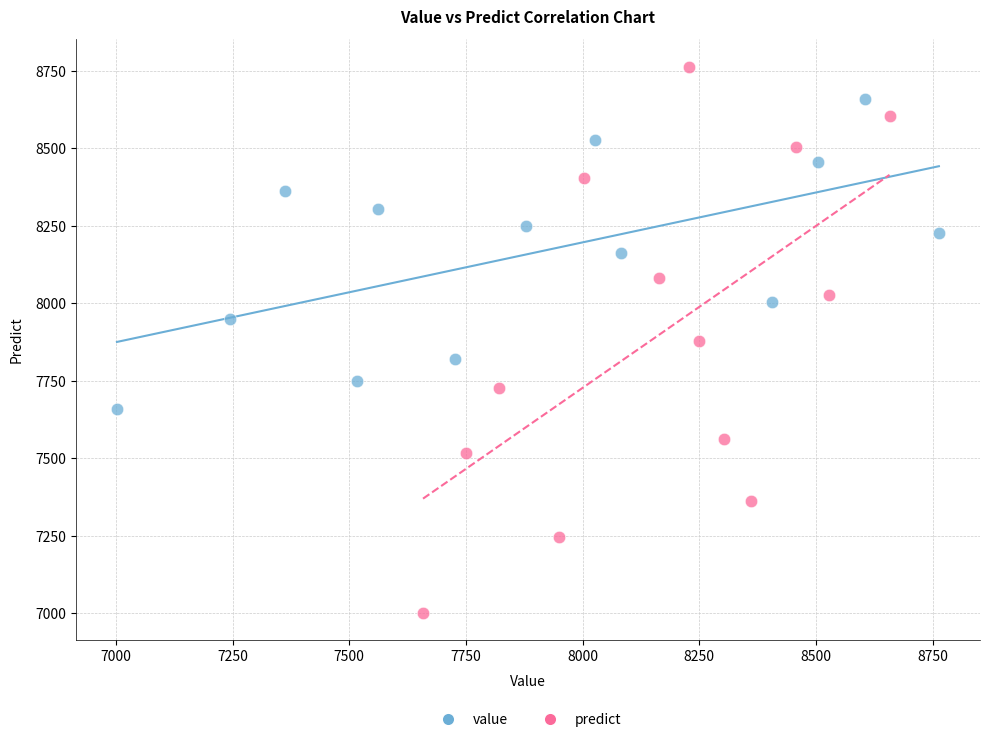

Which series has the largest Y range (max minus min)?

predict